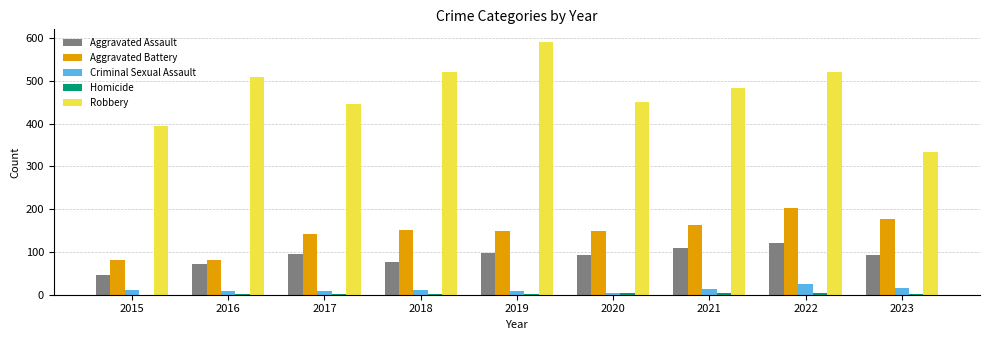

The value of Aggravated Assault at 2023 is 94. True or false?

True